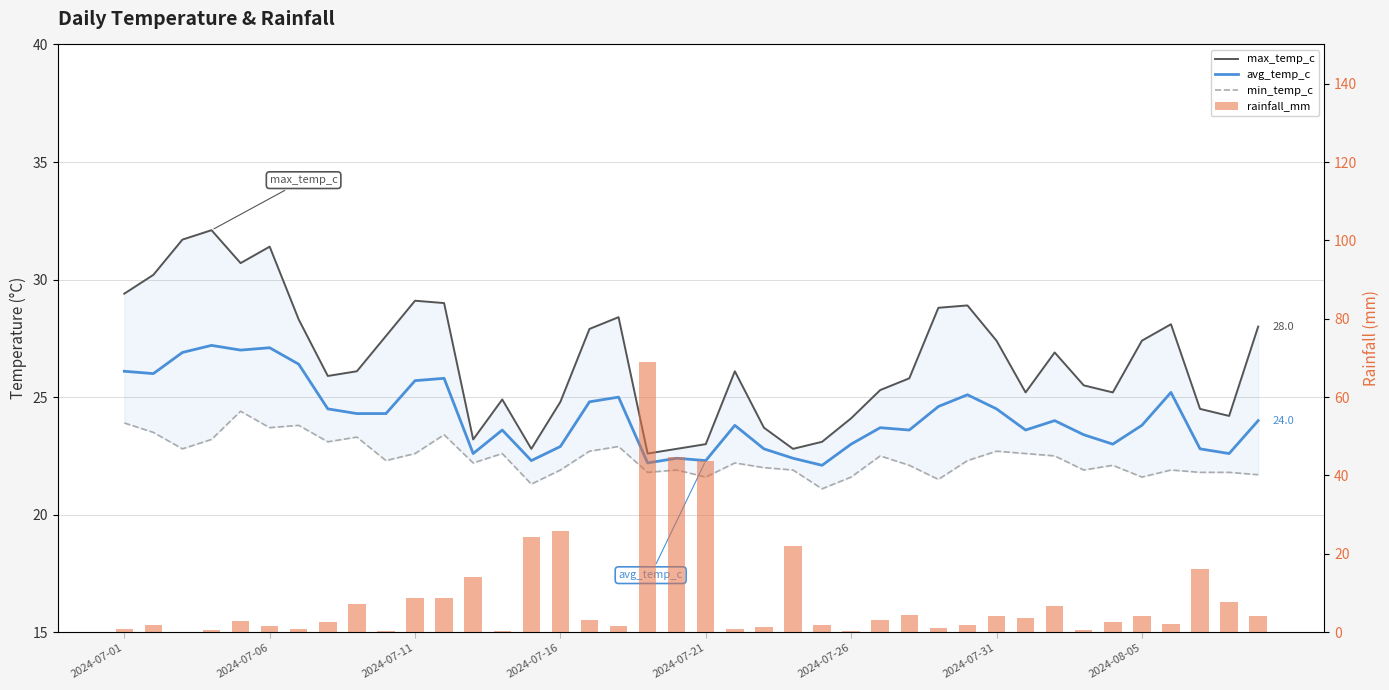

What is the difference between the highest and lowest values at 29?

27.0